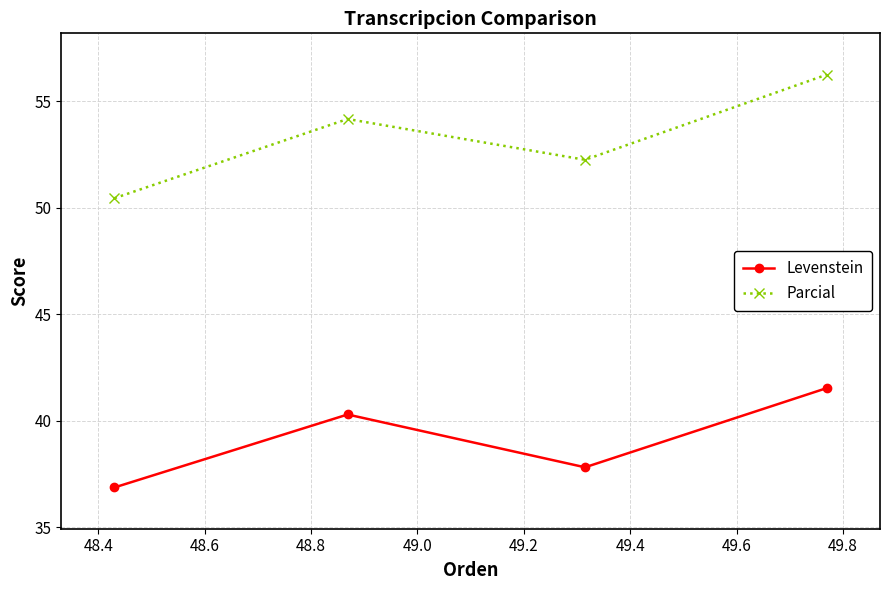

Which series has the largest range (max minus min)?

Parcial